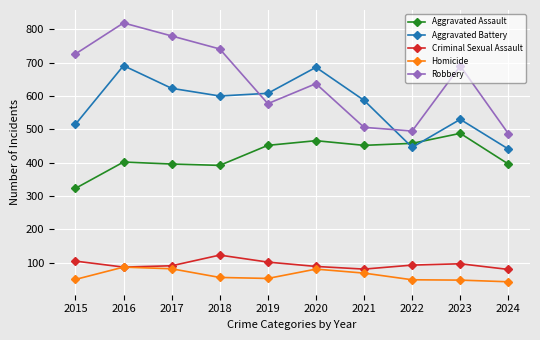

Rank the series at 2018 from lowest to highest value.

Homicide, Criminal Sexual Assault, Aggravated Assault, Aggravated Battery, Robbery